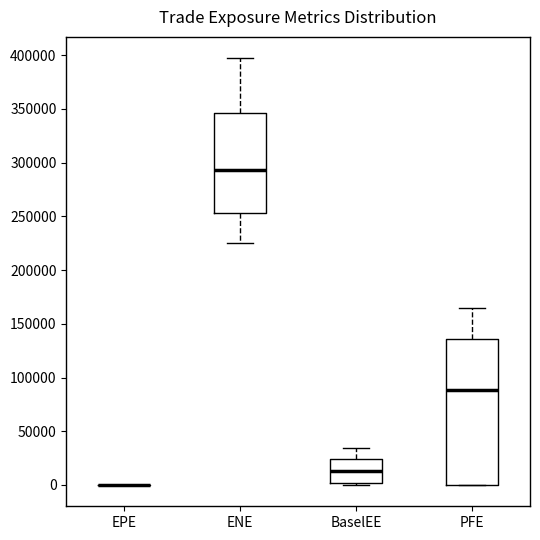

Reading left to right, read every box against the y-axis: the position of its median line, the range the box covers, and the ends of its whiskers. The values are not printed on the chart, so give them approximately, as read against the axis.

EPE: box collapsed to a line at 0, whiskers 0 to 0
ENE: median 295000, box 255000 to 345000, whiskers 225000 to 395000
BaselEE: median 15000, box 0 to 25000, whiskers 0 (just below the box's lower edge) to 35000
PFE: median 90000, box 0 to 135000, whiskers 0 to 165000